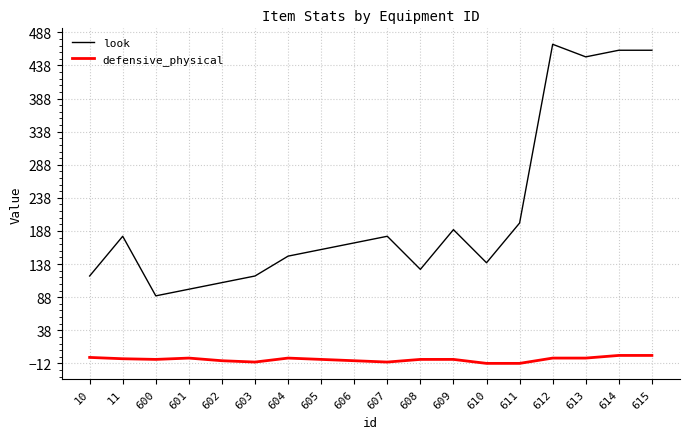

Does the chart display data point markers on the line(s)?

No